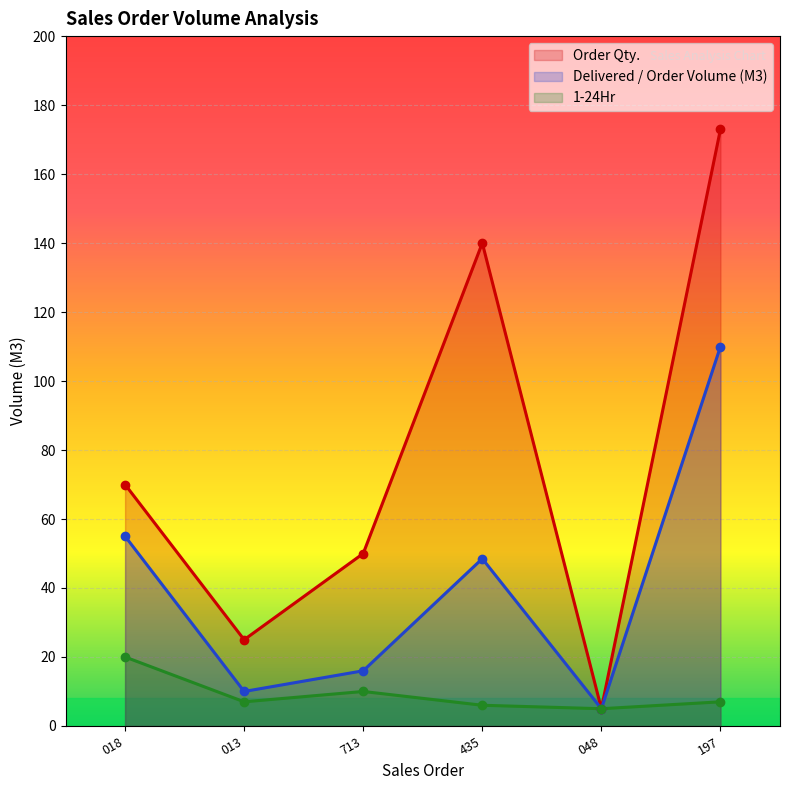

What is the smallest value displayed?

5.0